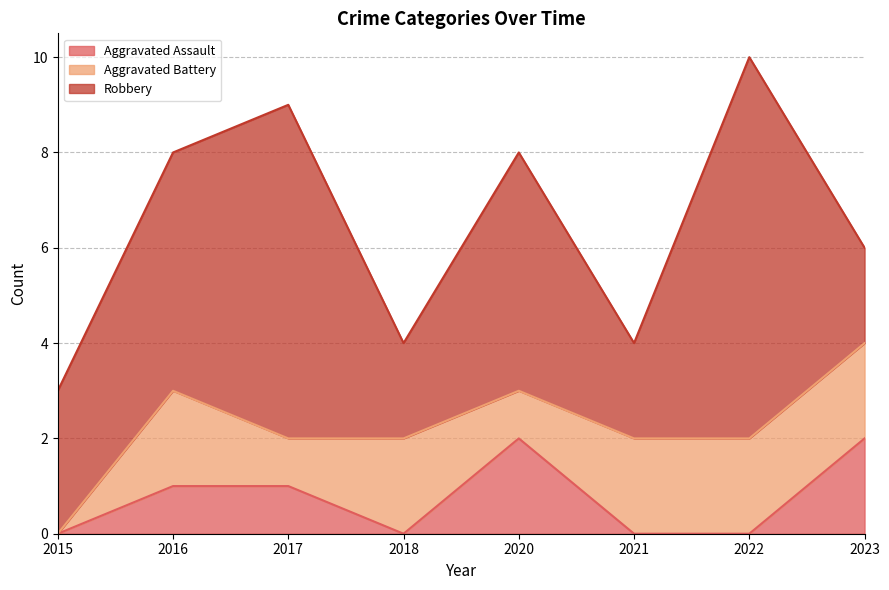

Does the chart have visible grid lines?

Yes